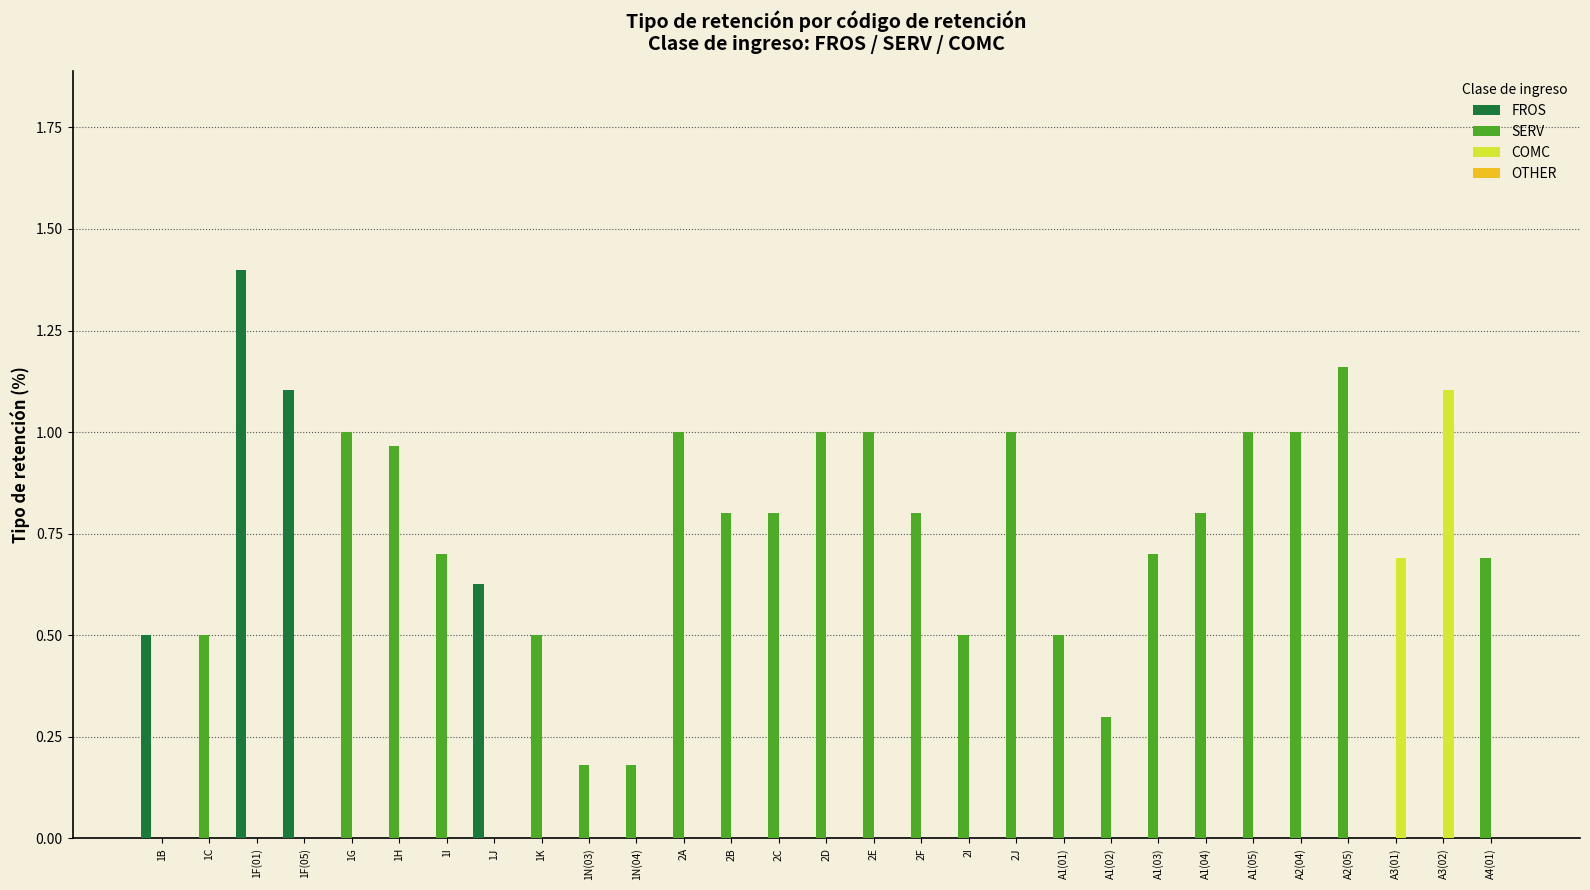

Is it true that SERV equals 0.5 at 1K?

True